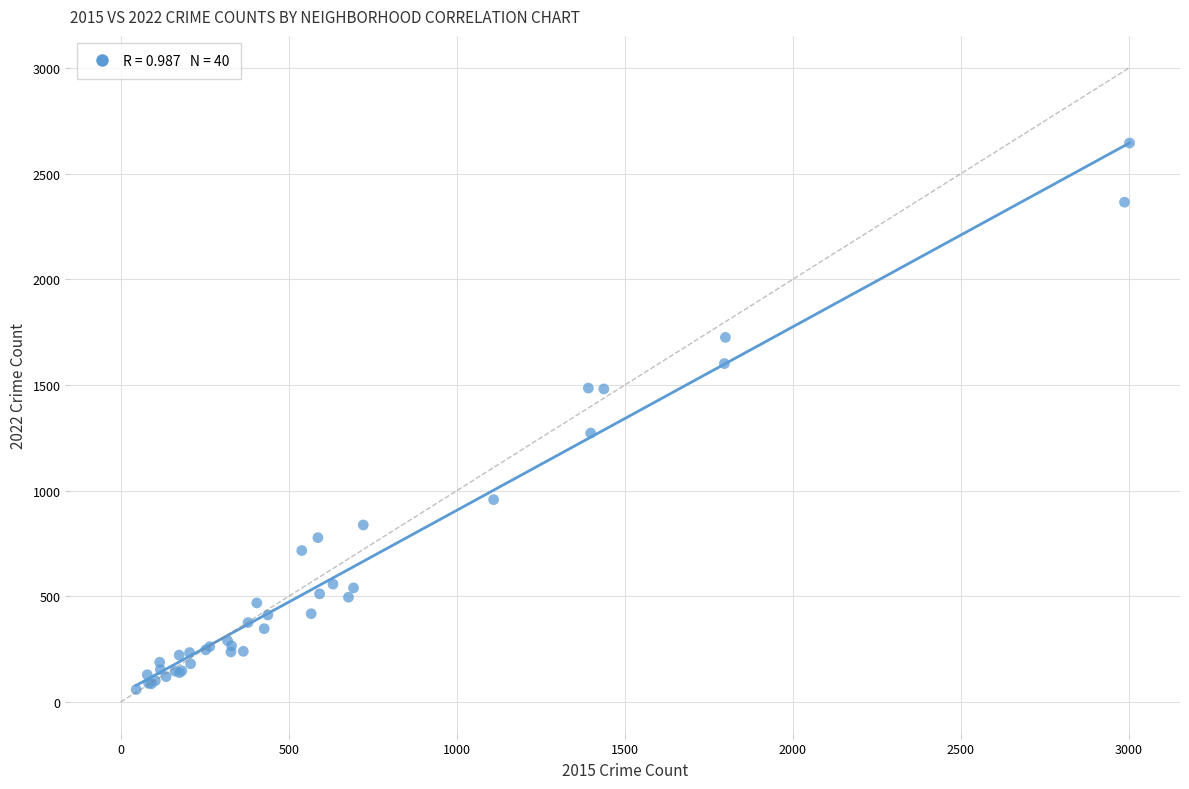

What Y value in the scatter plot is closest to 1352?

1273